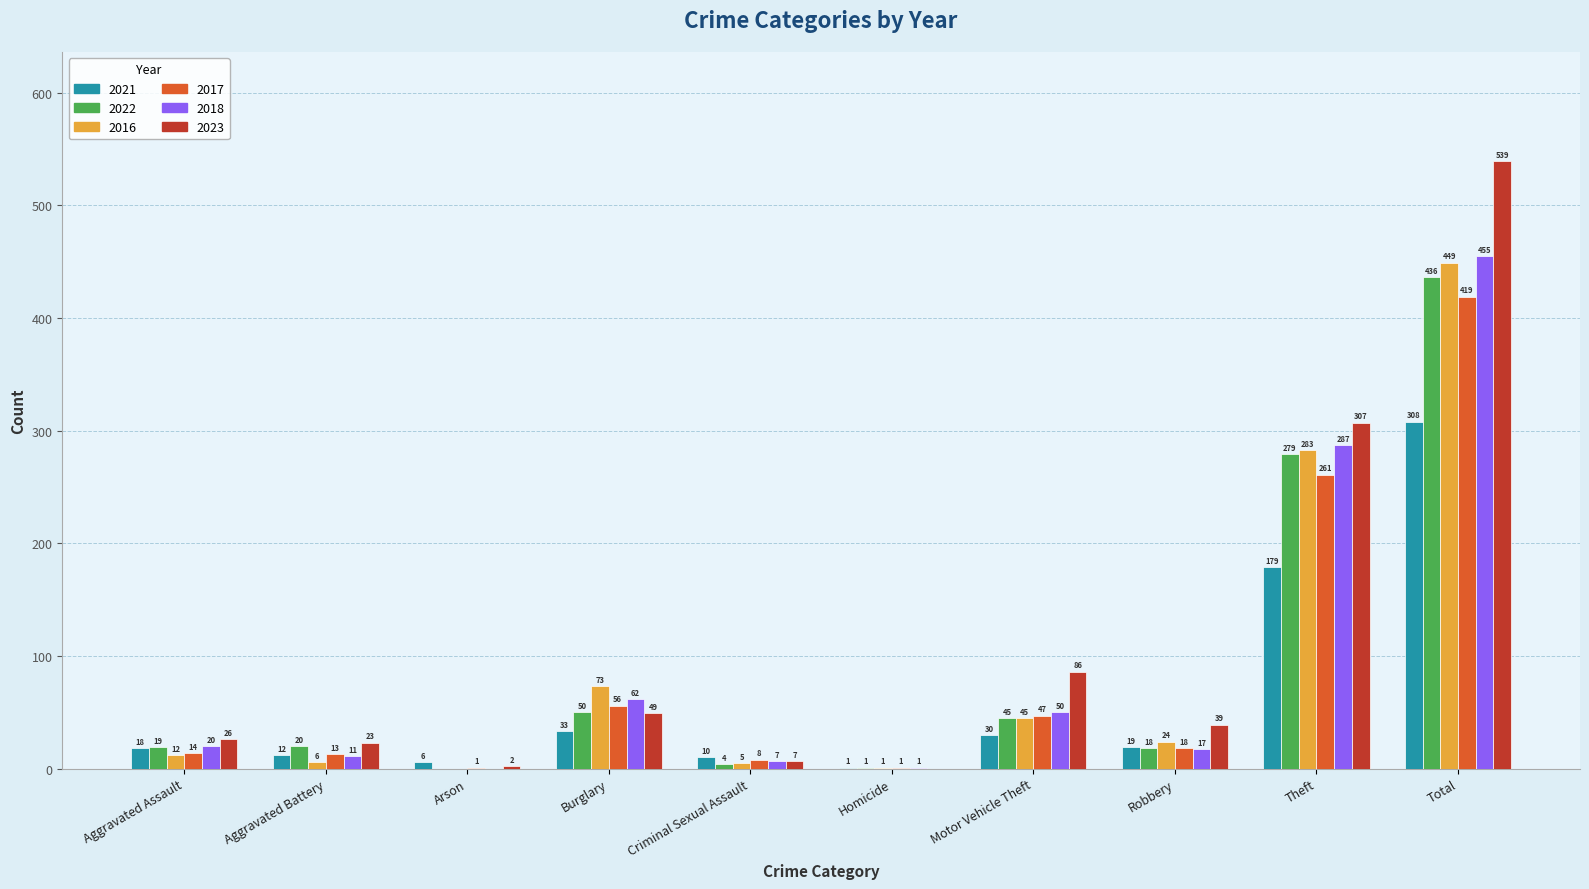

The value of 2018 at Total is 678. True or false?

False